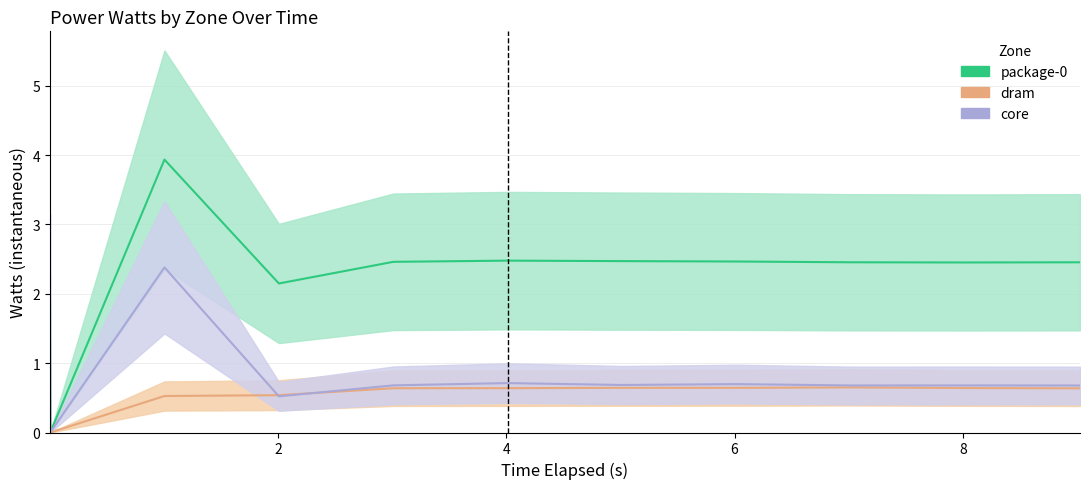

Which series has the largest total across all categories?

package-0